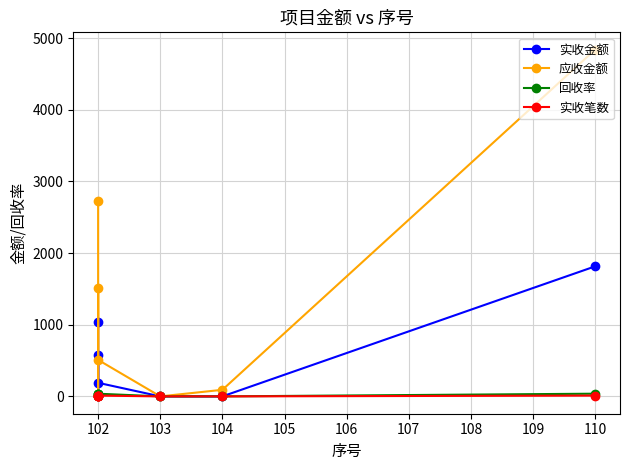

Is the value of 应收金额 at 104 greater than the value of 实收笔数 at 102?

Yes